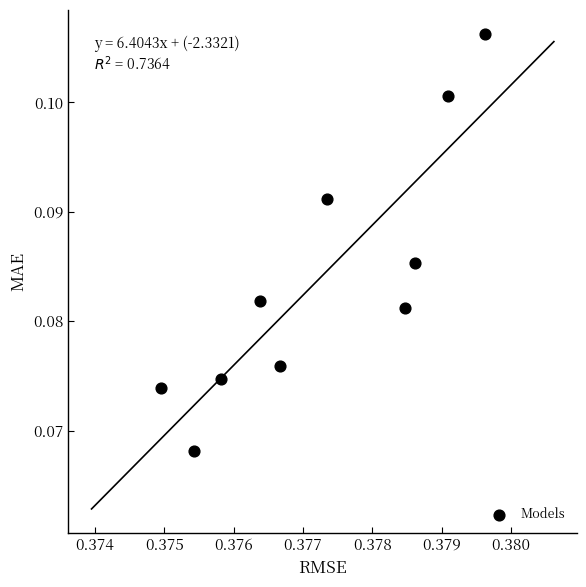

What is the average X value?

0.4